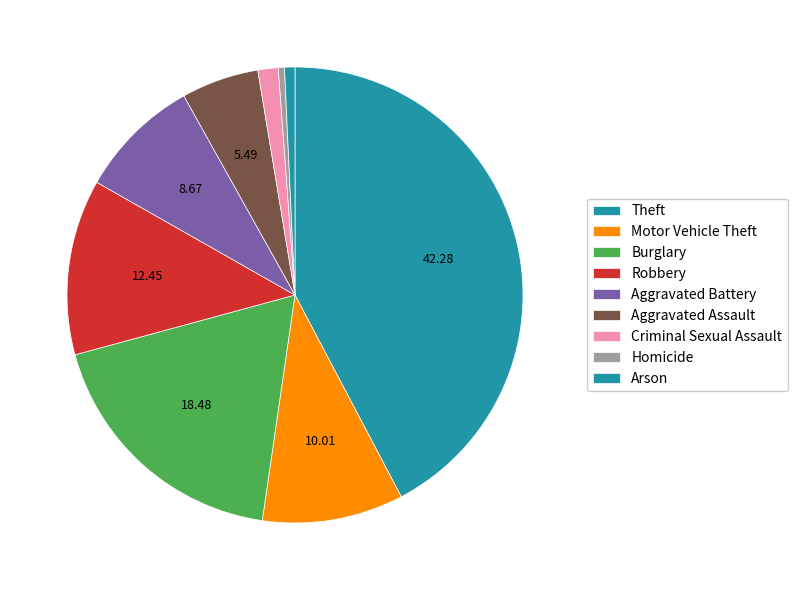

Is it true that Burglary is 18% of the pie?

True